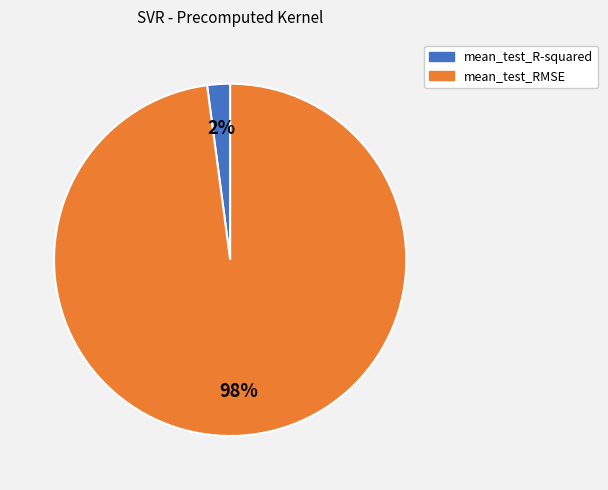

How many slices are in this pie chart?

2